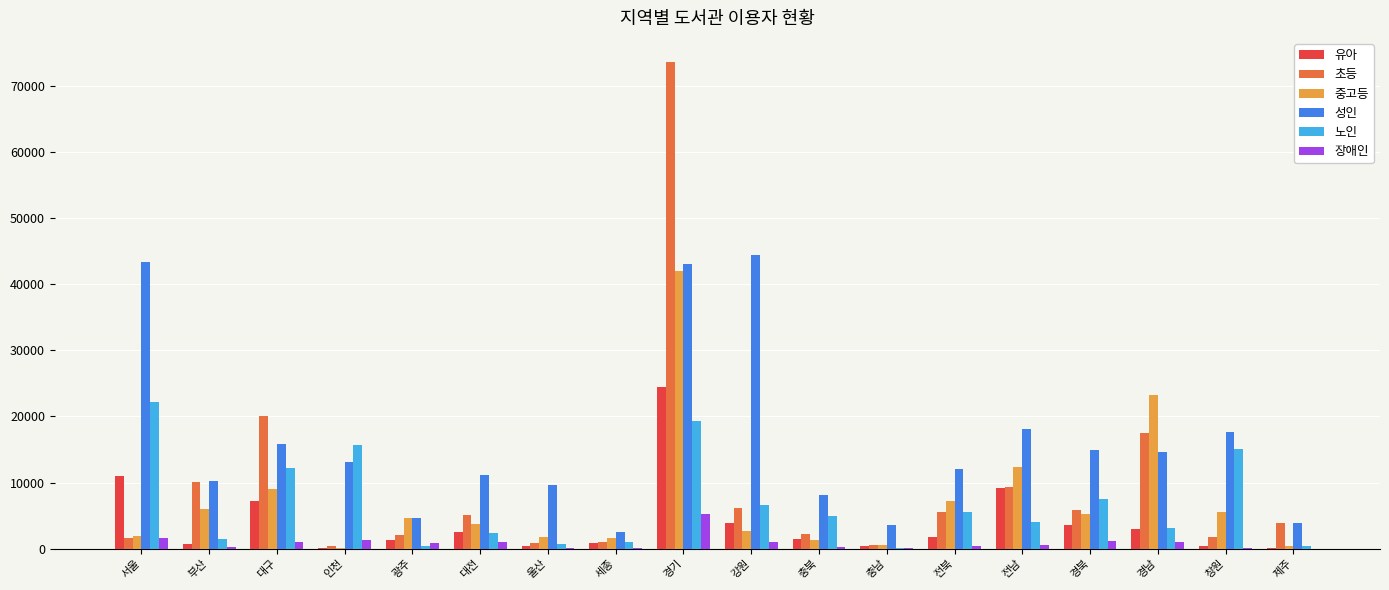

Is the value of 중고등 at 창원 greater than the value of 노인 at 제주?

Yes